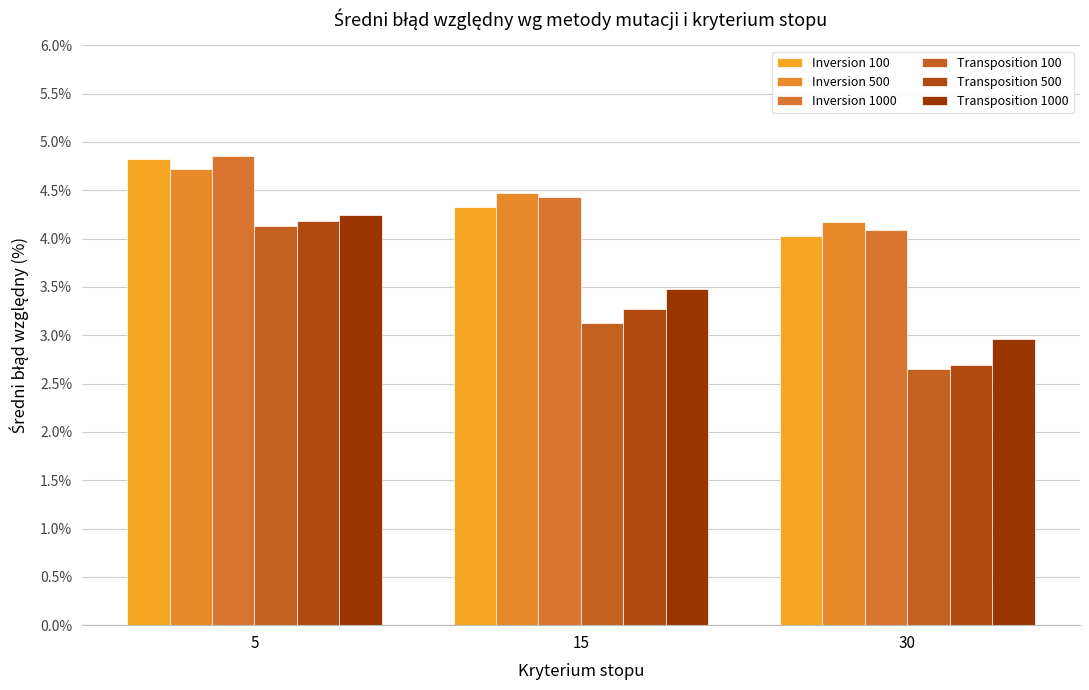

What is the lowest value of the Transposition 1000 series?

3.0